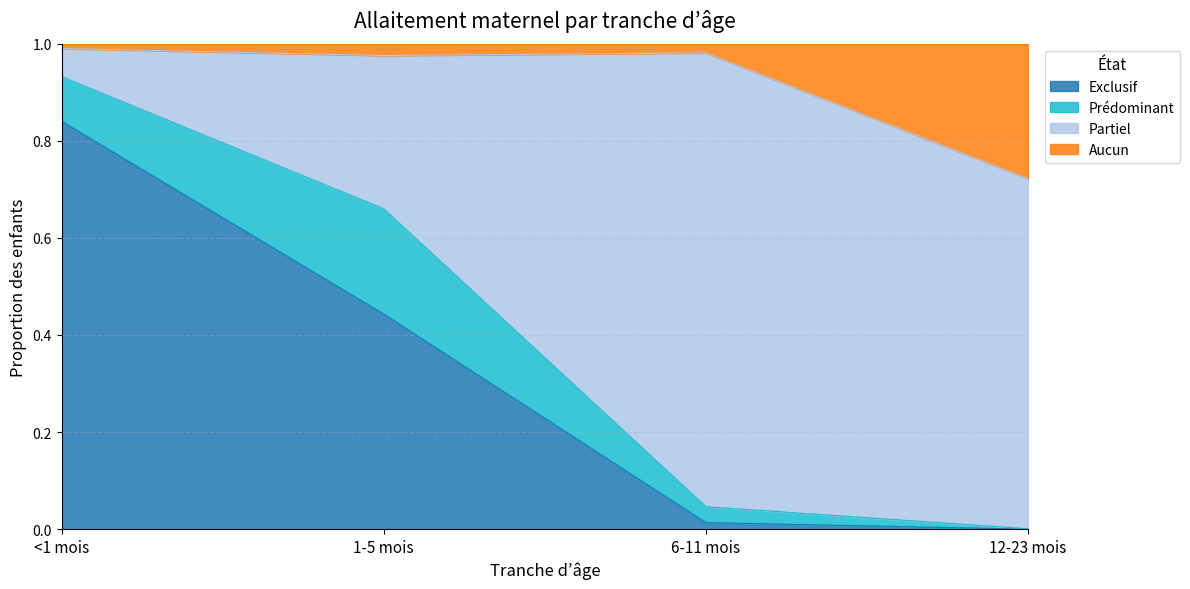

The value of Aucun at 1-5 mois is 0.7. True or false?

False